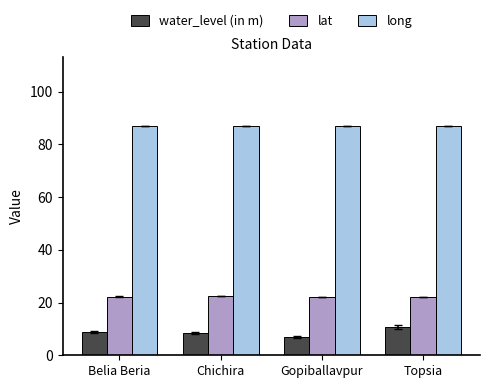

What is the average value of the water_level (in m) series?

8.7